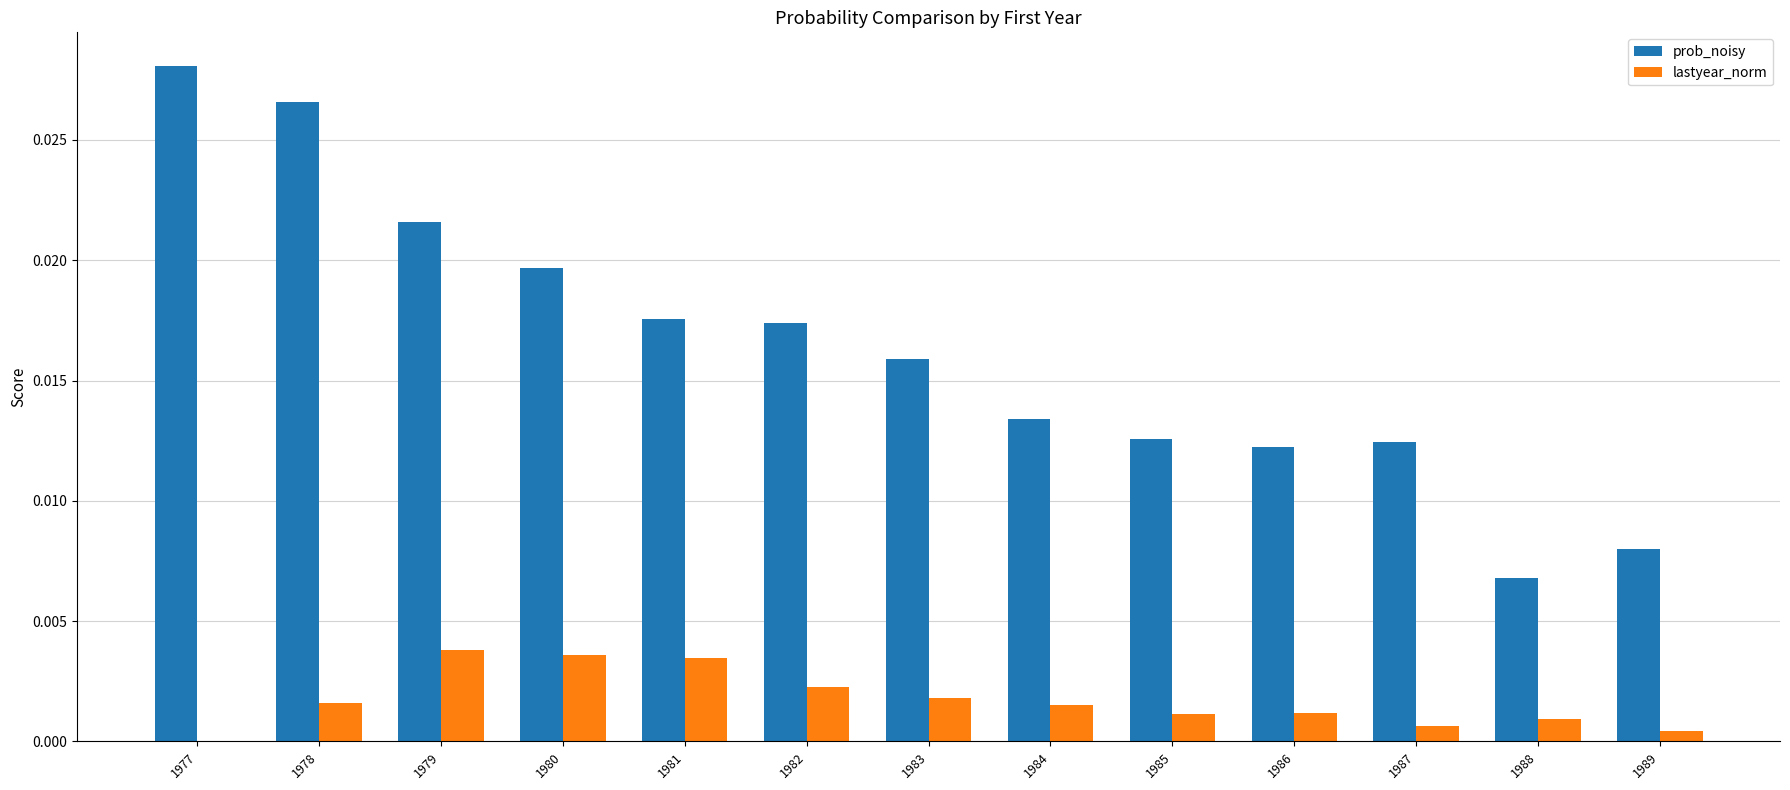

Which series has the largest total across all categories?

prob_noisy